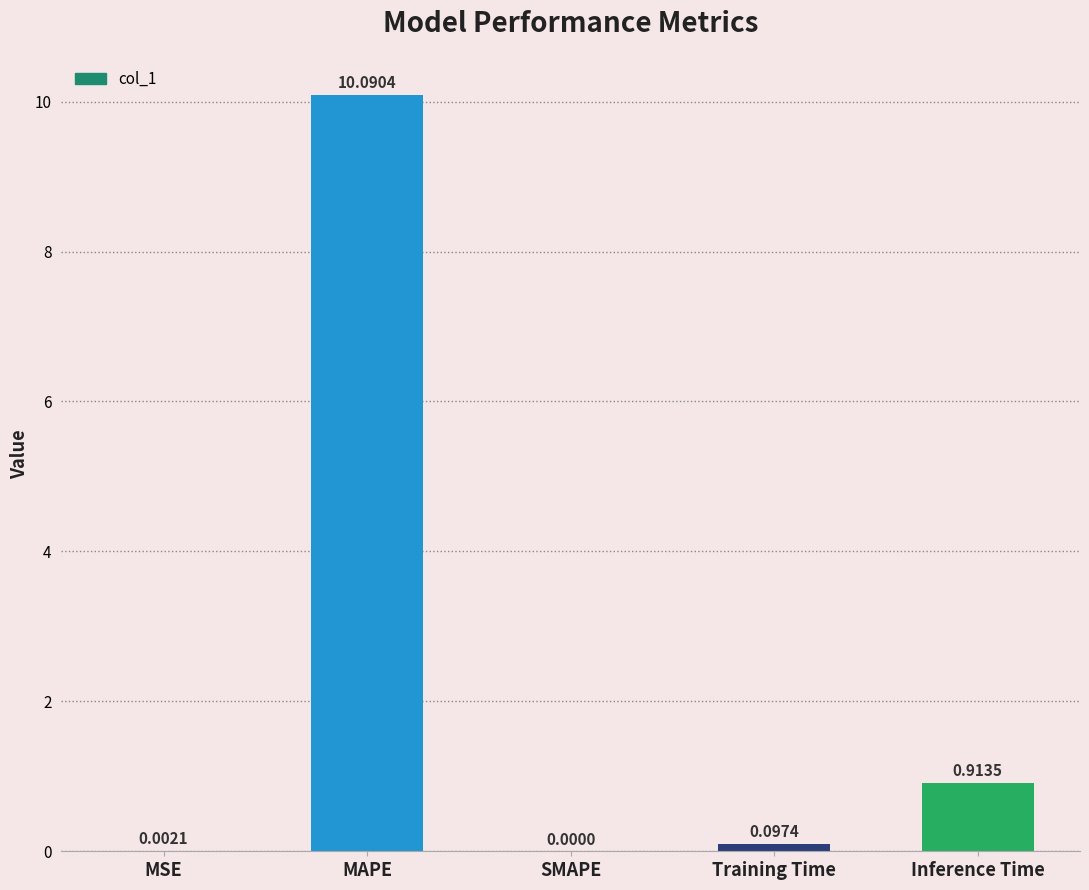

Which category has the highest value across all series?

MAPE